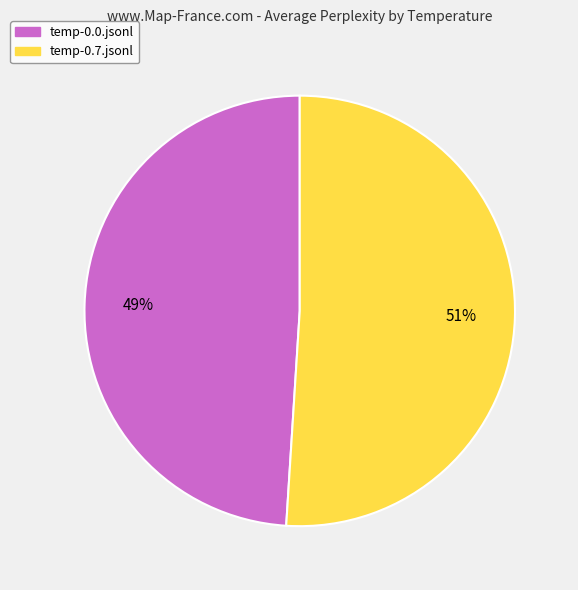

What is the smallest slice in the pie chart?

temp-0.0.jsonl